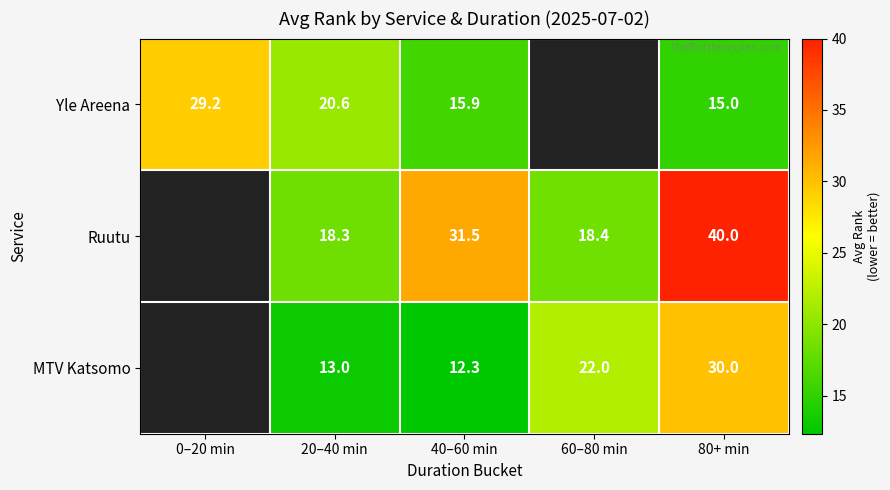

Is it true that MTV Katsomo equals 12.3 at 40–60 min?

True